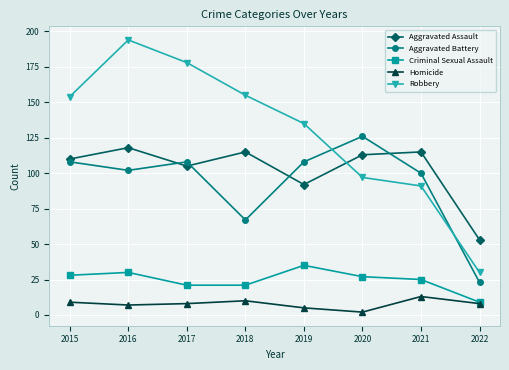

Which series changed the most between 2016 and 2022?

Robbery